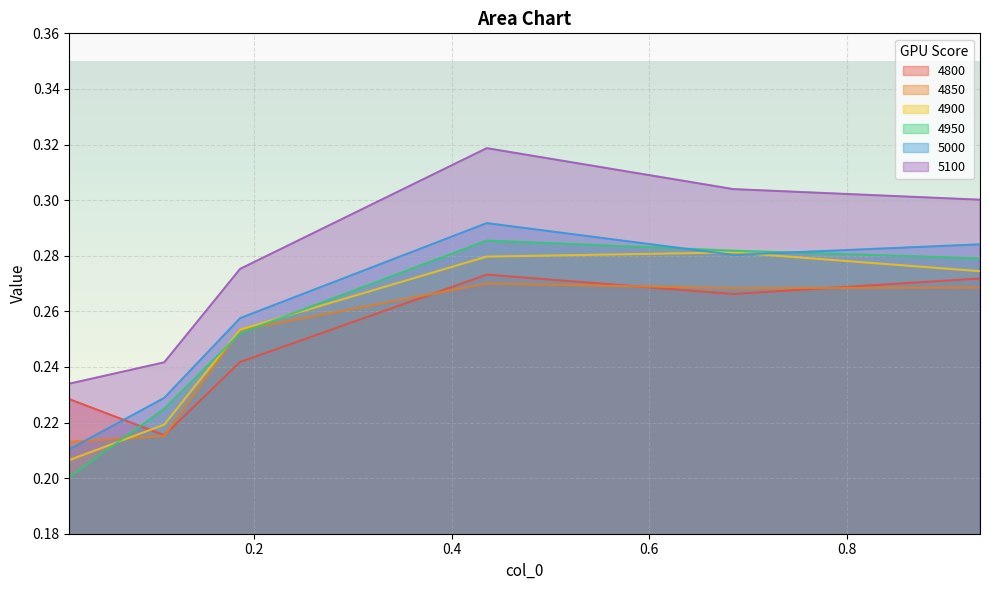

Reading left to right, list all the values displayed in this chart.

4800: 0.2	0.2	0.2	0.3	0.3	0.3
4850: 0.2	0.2	0.3	0.3	0.3	0.3
4900: 0.2	0.2	0.3	0.3	0.3	0.3
4950: 0.2	0.2	0.3	0.3	0.3	0.3
5000: 0.2	0.2	0.3	0.3	0.3	0.3
5100: 0.2	0.2	0.3	0.3	0.3	0.3